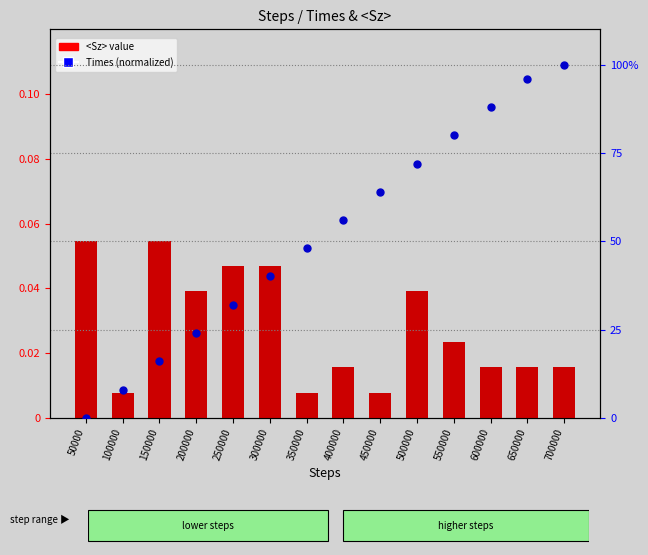

What are all the series names shown in the legend?

<Sz> value, Times (normalized)